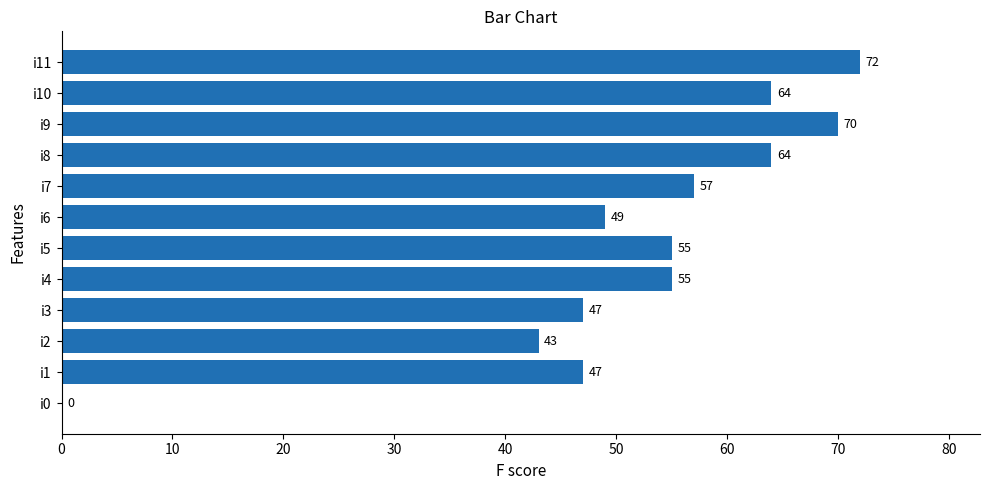

The value at i2 is 14. True or false?

False